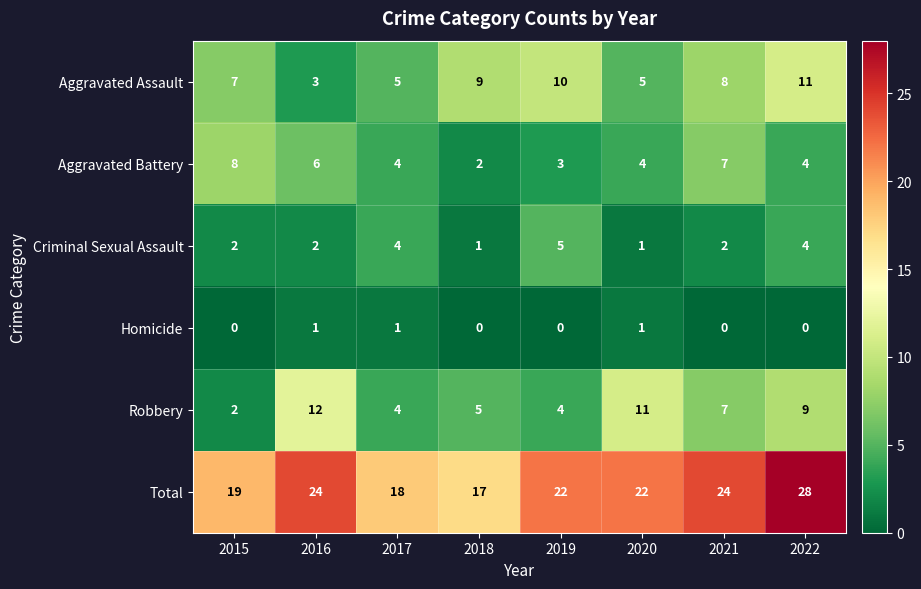

What is the sum of the Criminal Sexual Assault values at 2020 and 2015?

3